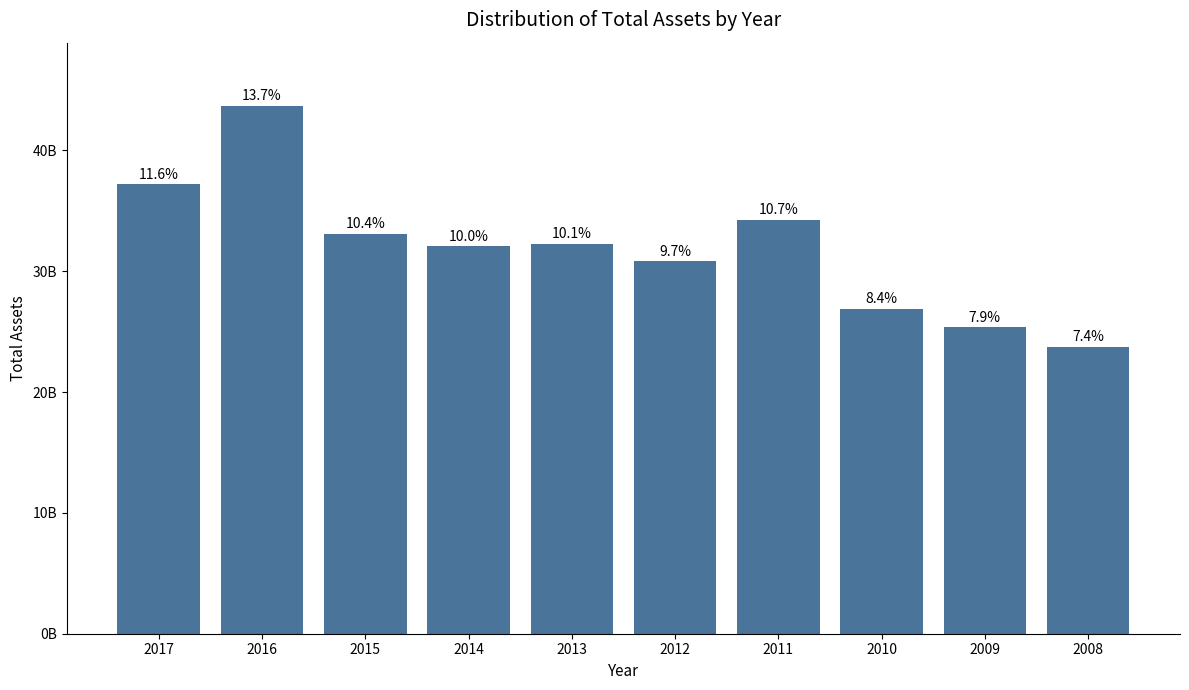

Approximately how many times larger is the value at 2016 compared to 2009?

1.7